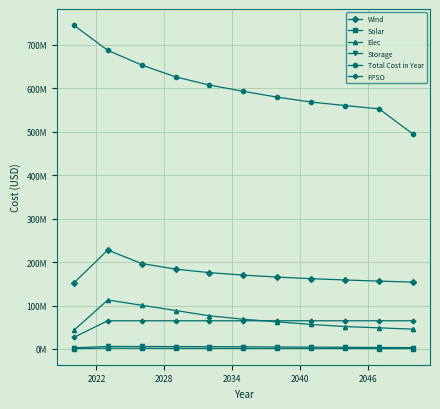

Reading right to left, list all the values displayed in this chart.

Wind: 153882464.3	156173933.1	158793371.5	161842087.1	165475247.1	169947506.7	175719303.1	183754951.6	196662465.1	227576890.7	151849298.9
Solar: 972555.1	1040959.1	1088478.5	1143183.7	1206097.6	1280561.5	1368938.5	1467853.6	1607805.0	1833580.6	931113.4
Elec: 45614574.8	48579251.7	51543928.7	56485056.9	62414410.8	68343764.7	76342449.4	88479795.7	100617142.0	112754488.2	42649897.8
Storage: 3021837.8	3415990.6	3810143.3	4204296.1	4598448.8	4992601.6	5313763.1	5488942.1	5664121.1	5839300.1	2627685.0
Total Cost in Year: 494544786.9	552747299.2	560372235.8	568406619.1	579658221.5	593017662.3	607511302.4	626417995.1	653680780.4	687494100.5	745431069.3
FPSO: 64892887.9	64892887.9	64892887.9	64892887.9	64892887.9	64892887.9	64892887.9	64892887.9	64892887.9	64892887.9	26674440.7